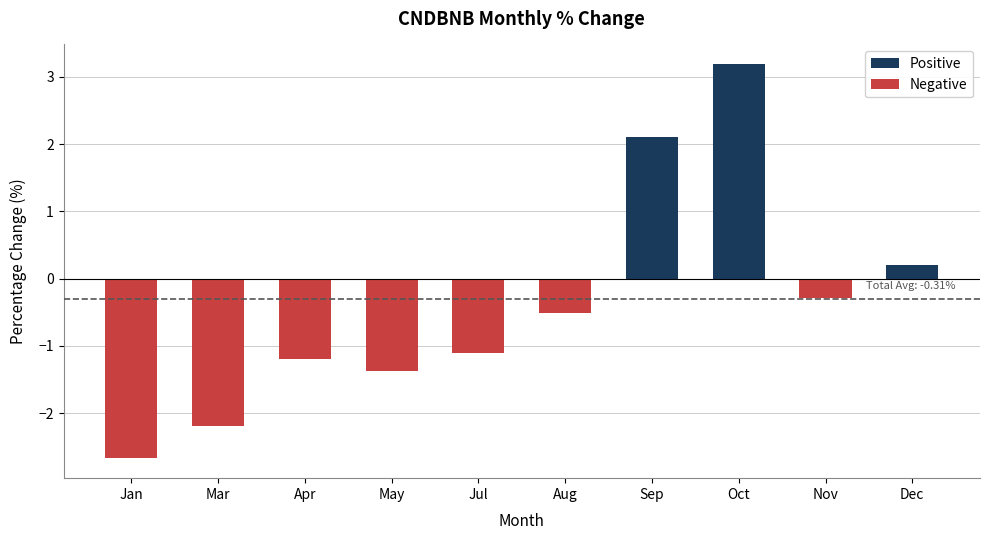

List the series in order of their peak value, highest first.

Positive, Negative